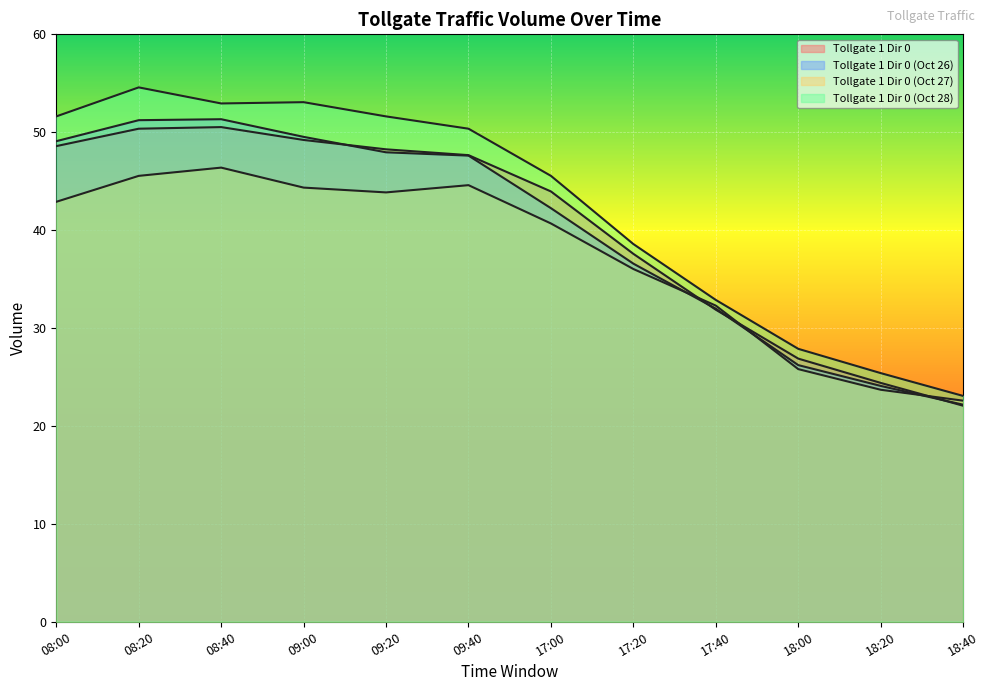

Read the Tollgate 1 Dir 0 (Oct 28) value at 09:00.

53.1